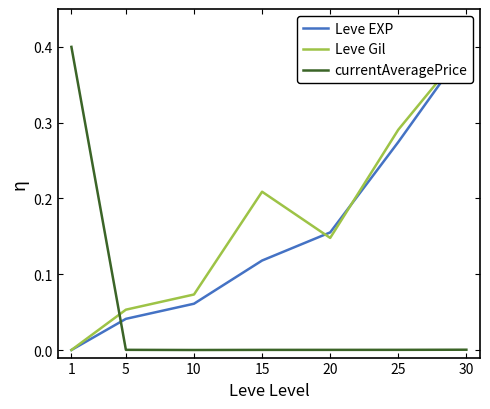

Where do Leve EXP and Leve Gil first cross each other?

15 and 20